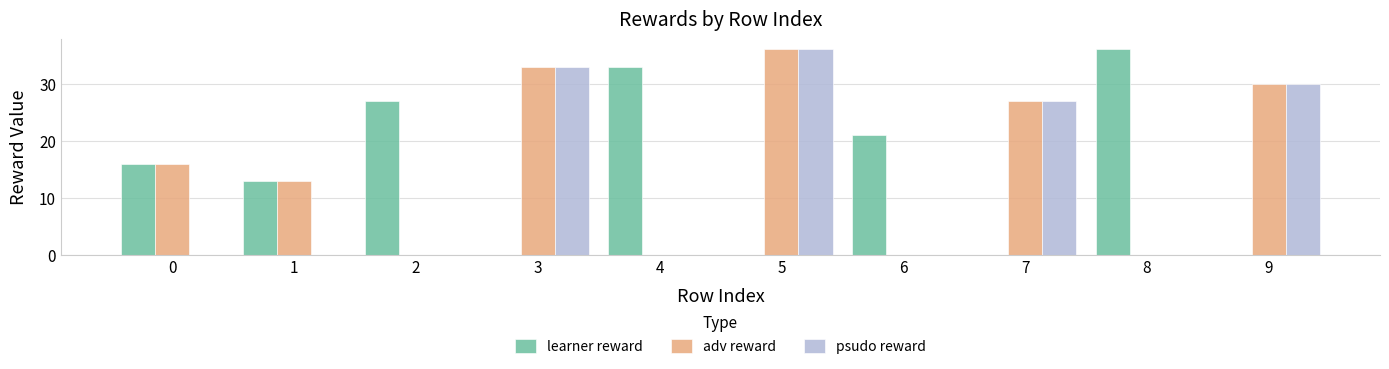

Between 2 and 4, which series saw the biggest shift?

learner reward